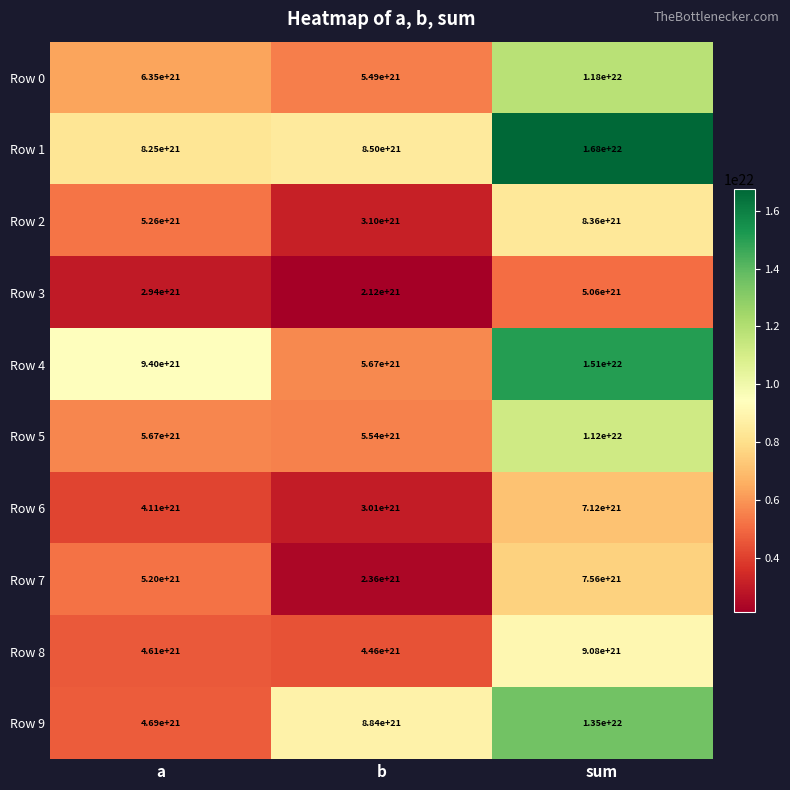

Which series has the largest range (max minus min)?

Row 4